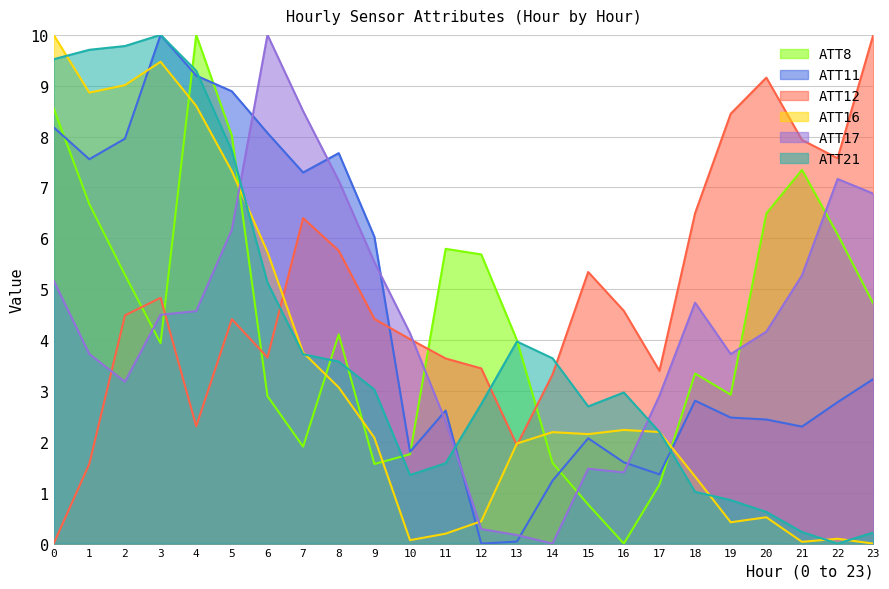

Which series has the largest total across all categories?

ATT12